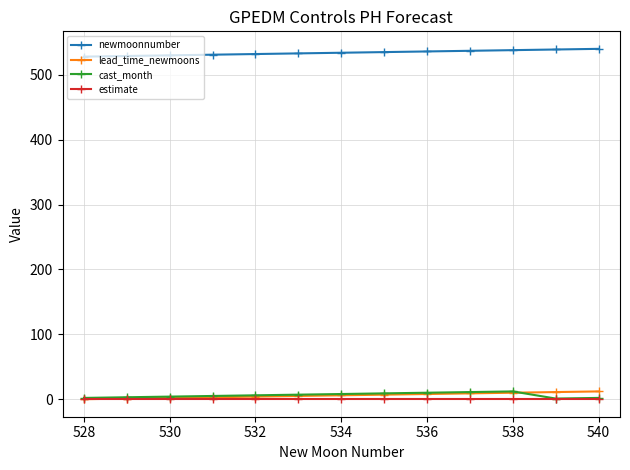

At how many categories does at least one series exceed 342?

13